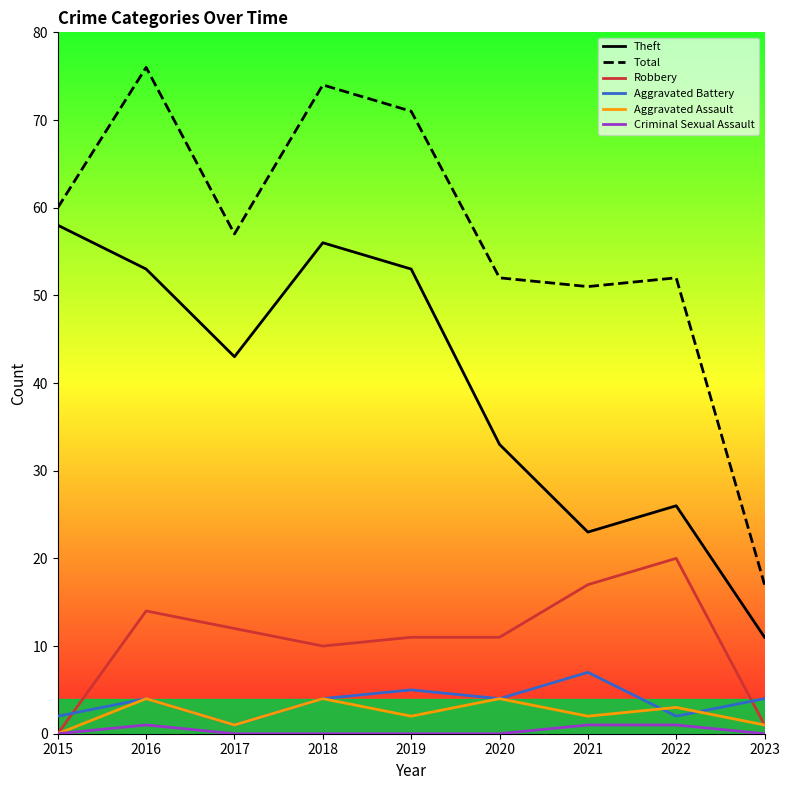

What is the total value across all series at 2018?

148